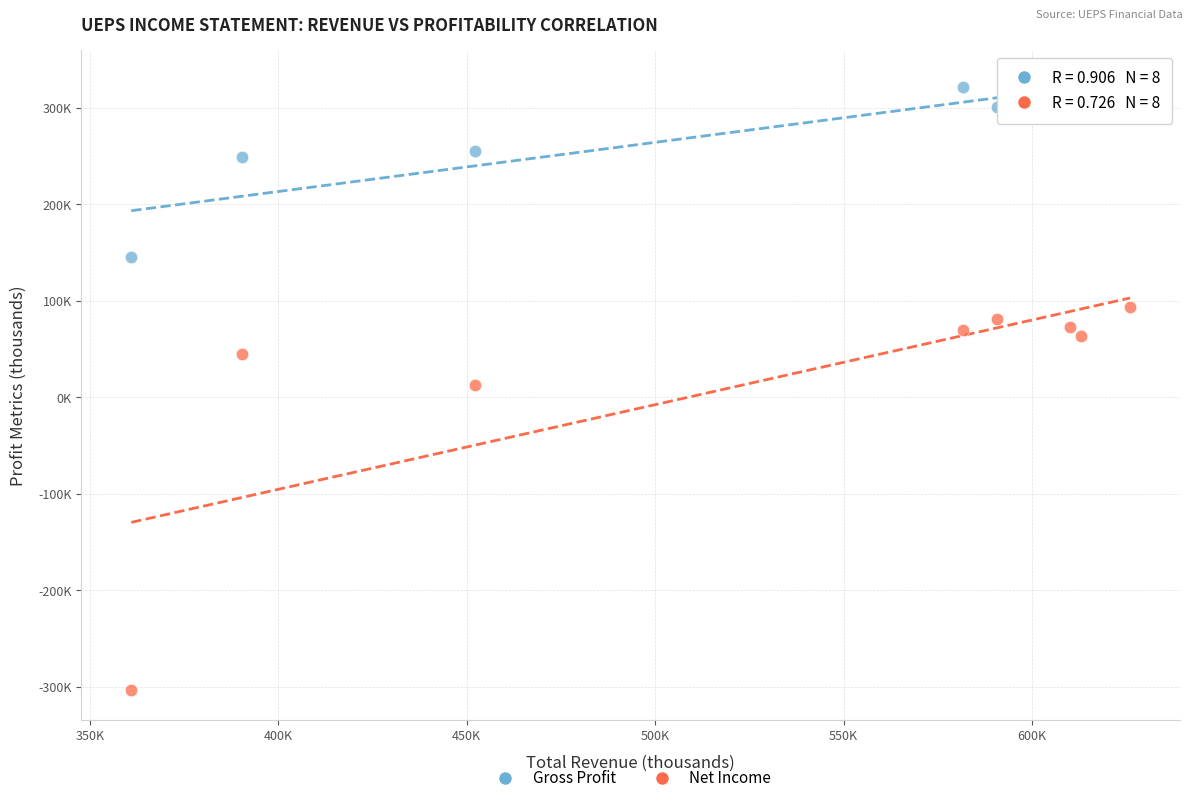

What are all the series names shown in the legend?

Gross Profit, Net Income